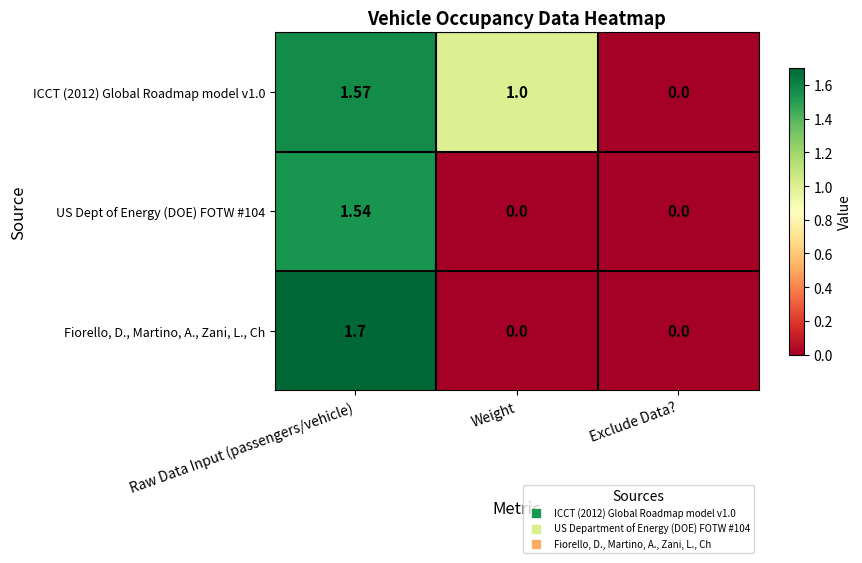

At Raw Data Input (passengers/vehicle), list the series in order from largest to smallest.

Fiorello, D., Martino, A., Zani, L., Ch, ICCT (2012) Global Roadmap model v1.0, US Dept of Energy (DOE) FOTW #104